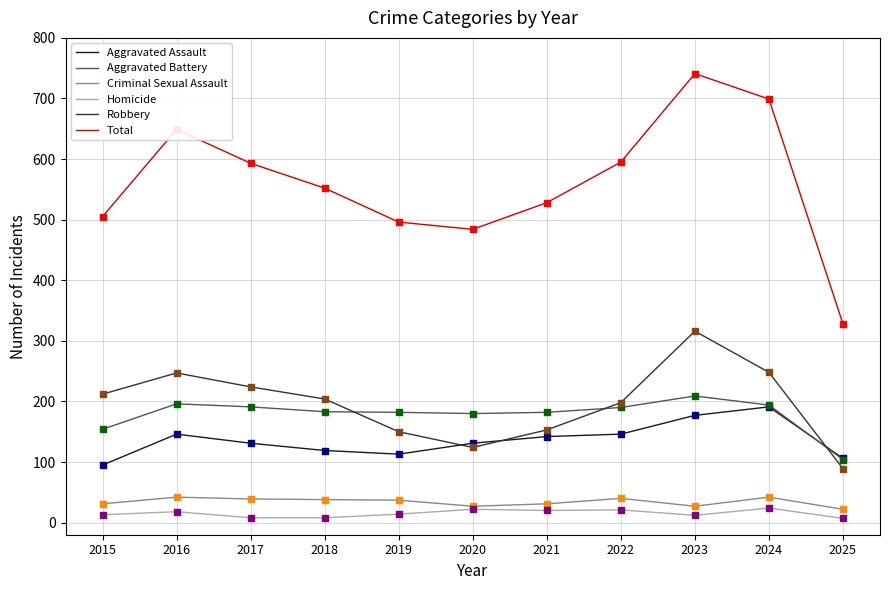

Which series has the largest total across all categories?

Total